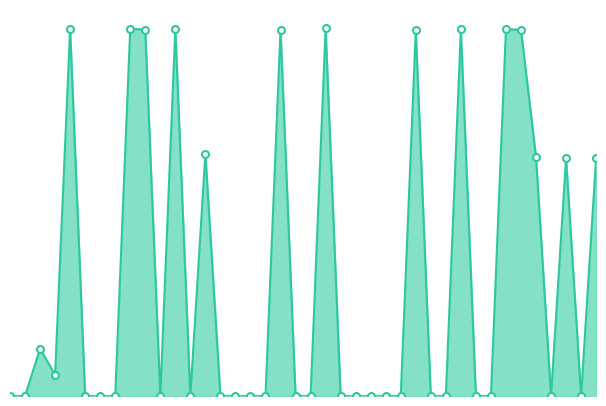

Does the chart display data point markers on the line(s)?

No